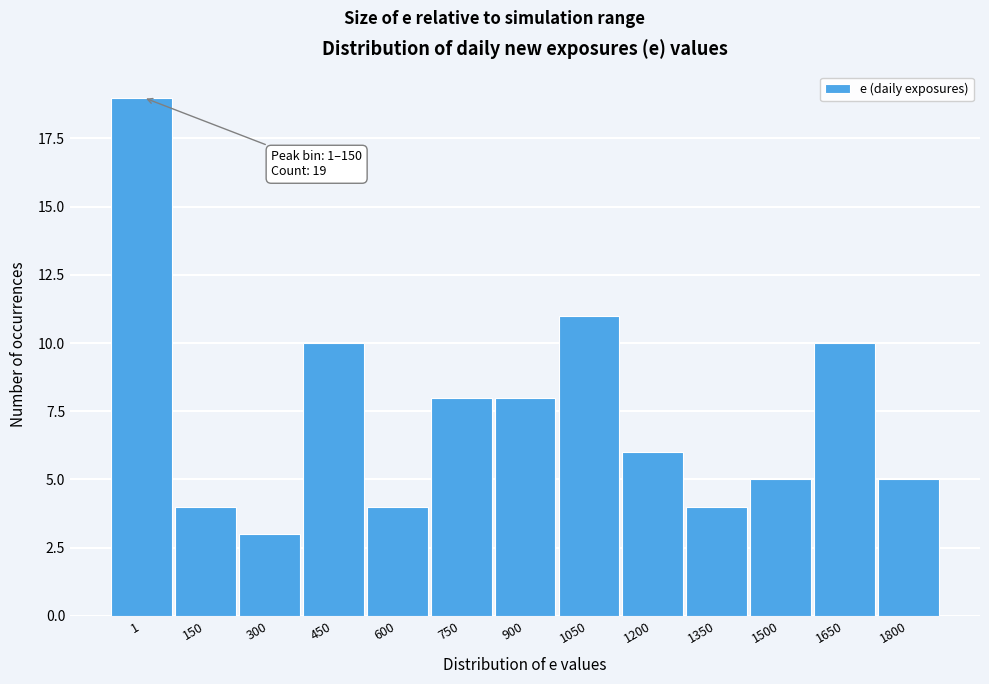

Reading right to left, list all the values displayed in this chart.

5	10	5	4	6	11	8	8	4	10	3	4	19